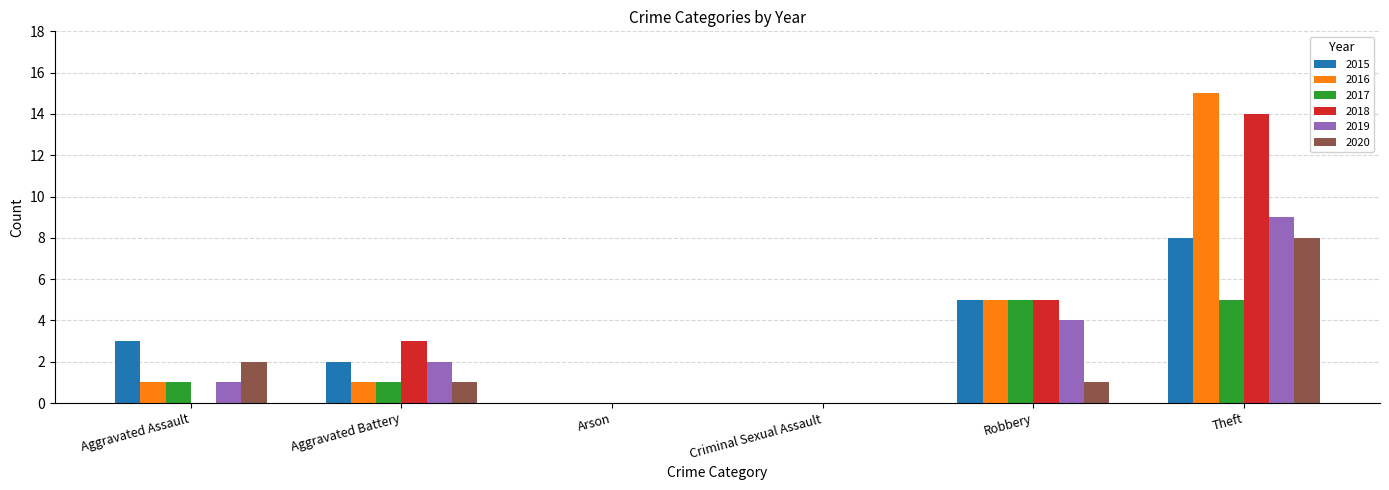

Between Robbery and Theft, which series saw the biggest shift?

2016